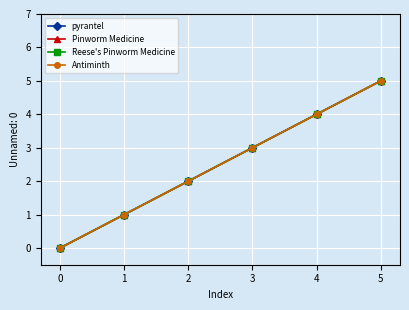

What is the difference between the maximum and minimum values in the Pinworm Medicine series?

5